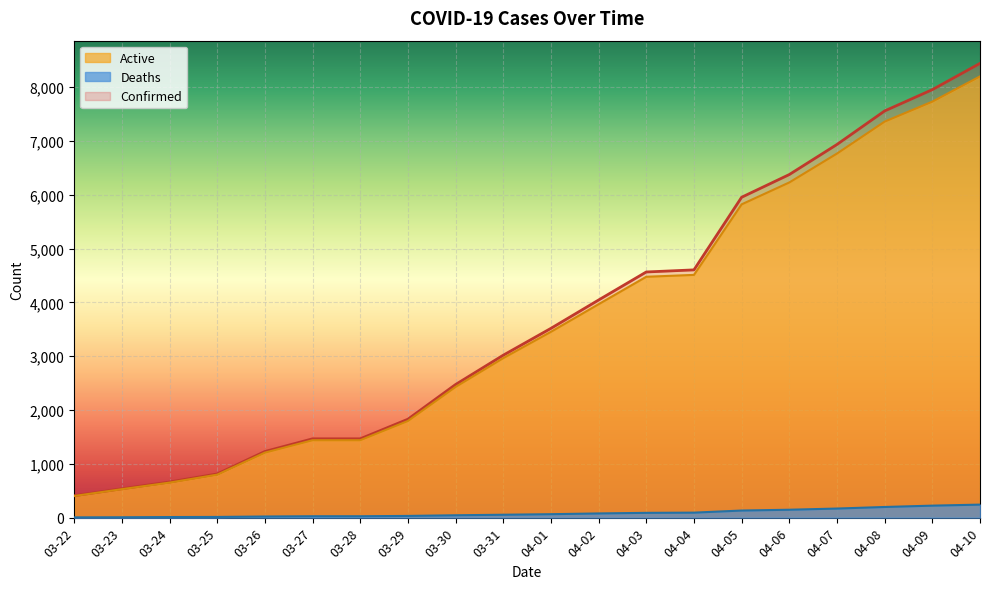

What is the value of the Confirmed point at the 5th from the left?

1229